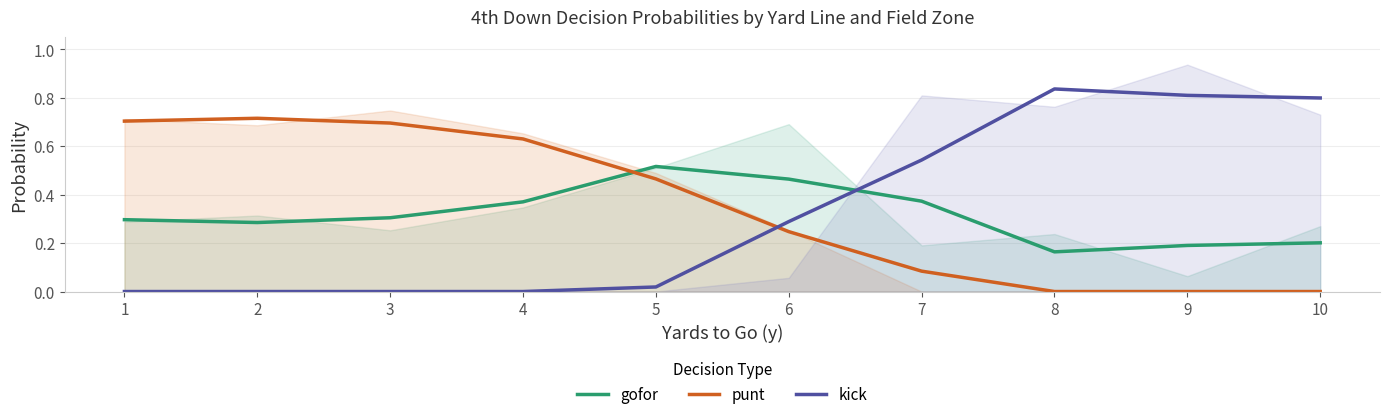

Between 2 and 5, which is larger?

5